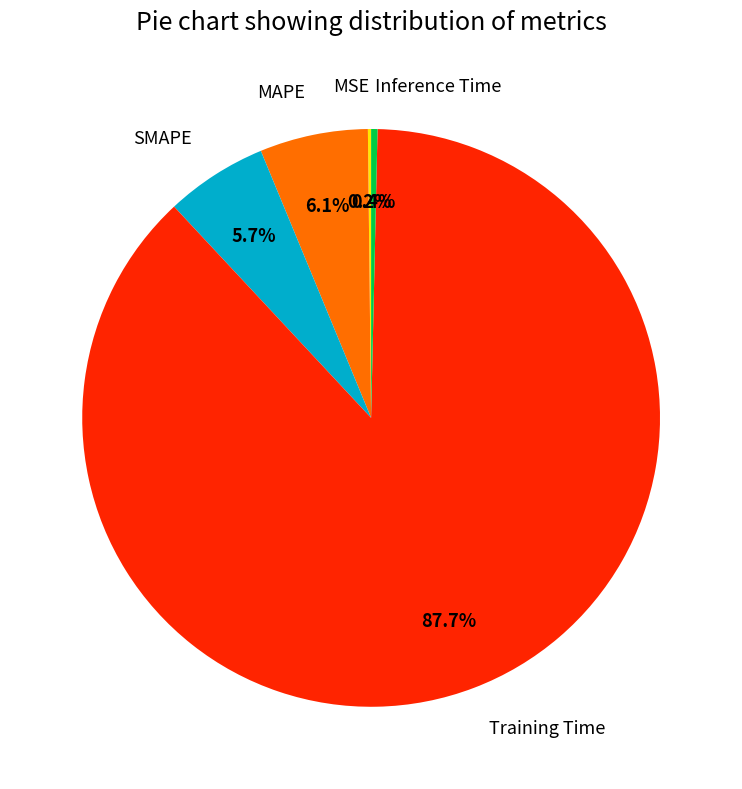

Which slice is the largest?

Training Time